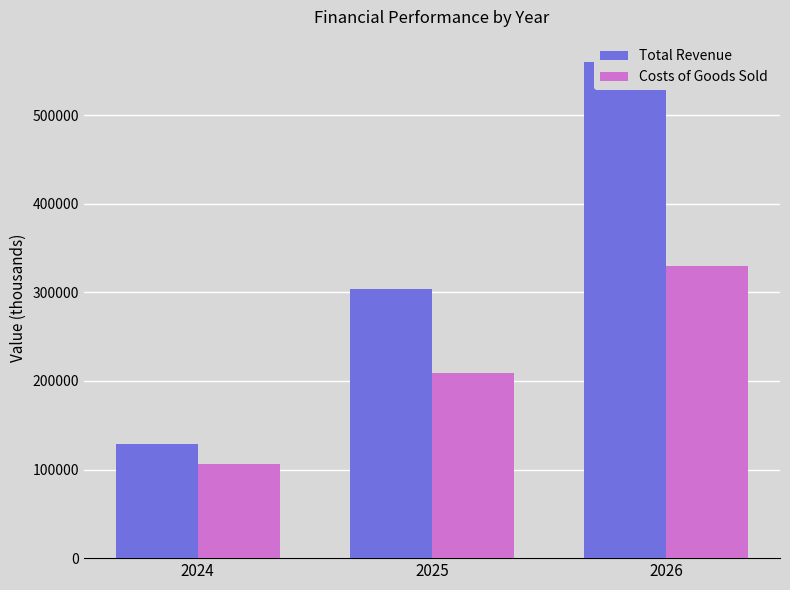

What is the spread (max minus min) of values at 2024?

22581.5